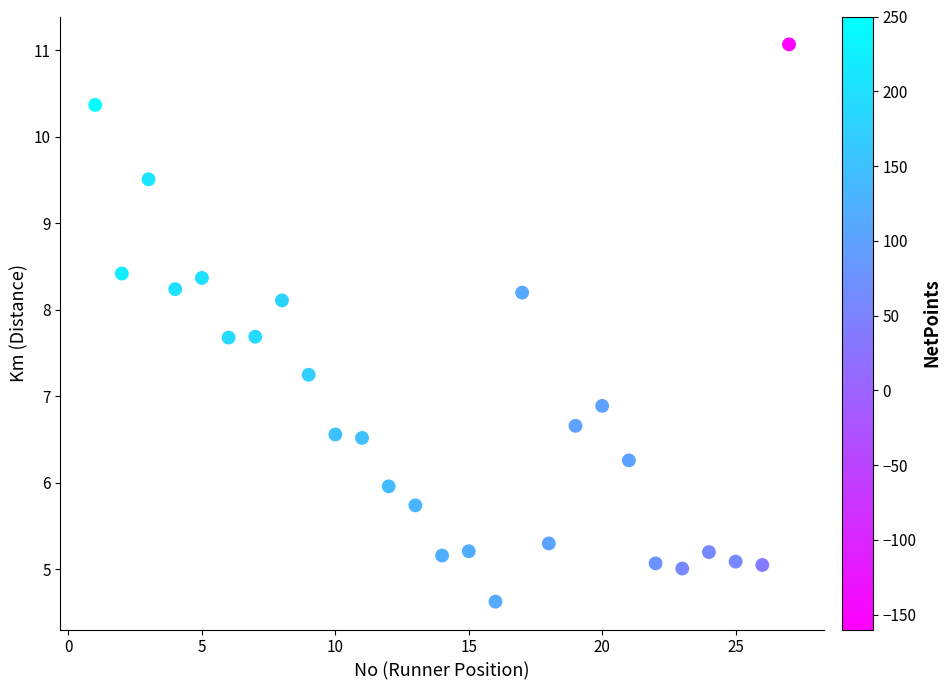

What is the range of X values (max minus min)?

26.0